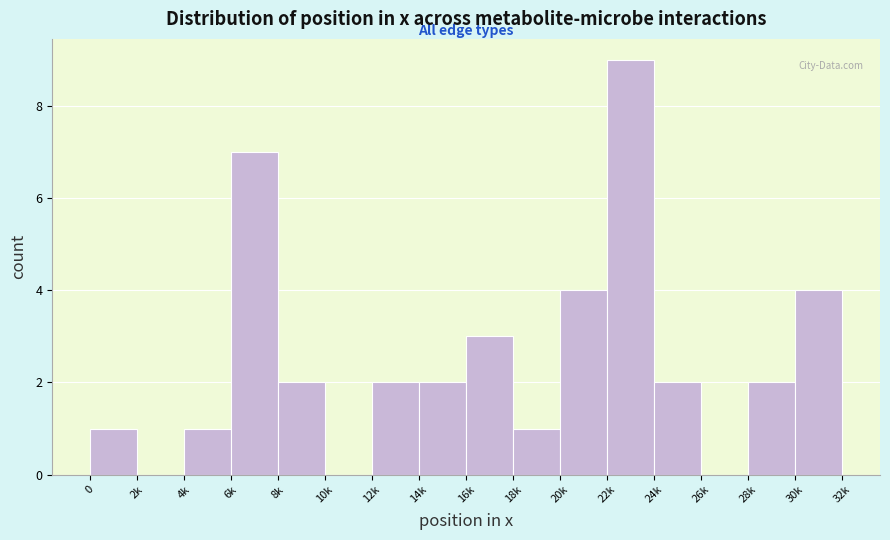

Reading left to right, transcribe all the data shown in this chart.

0=1	2k=0	4k=1	6k=7	8k=2	10k=0	12k=2	14k=2	16k=3	18k=1	20k=4	22k=9	24k=2	26k=0	28k=2	30k=4